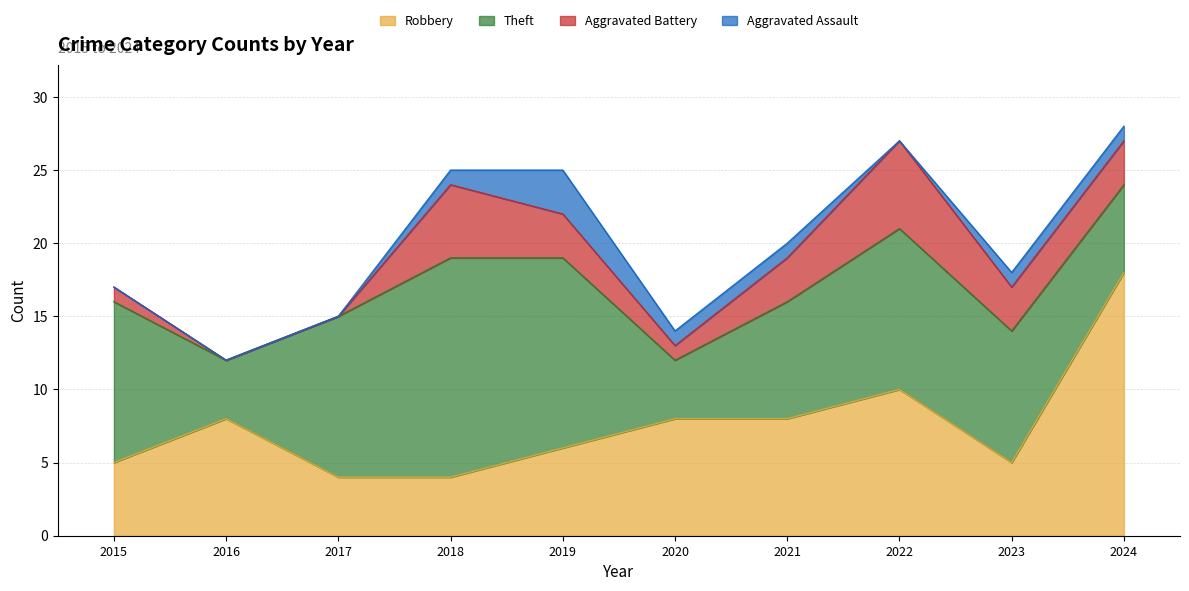

True or false: Total and Aggravated Assault intersect in this chart.

False